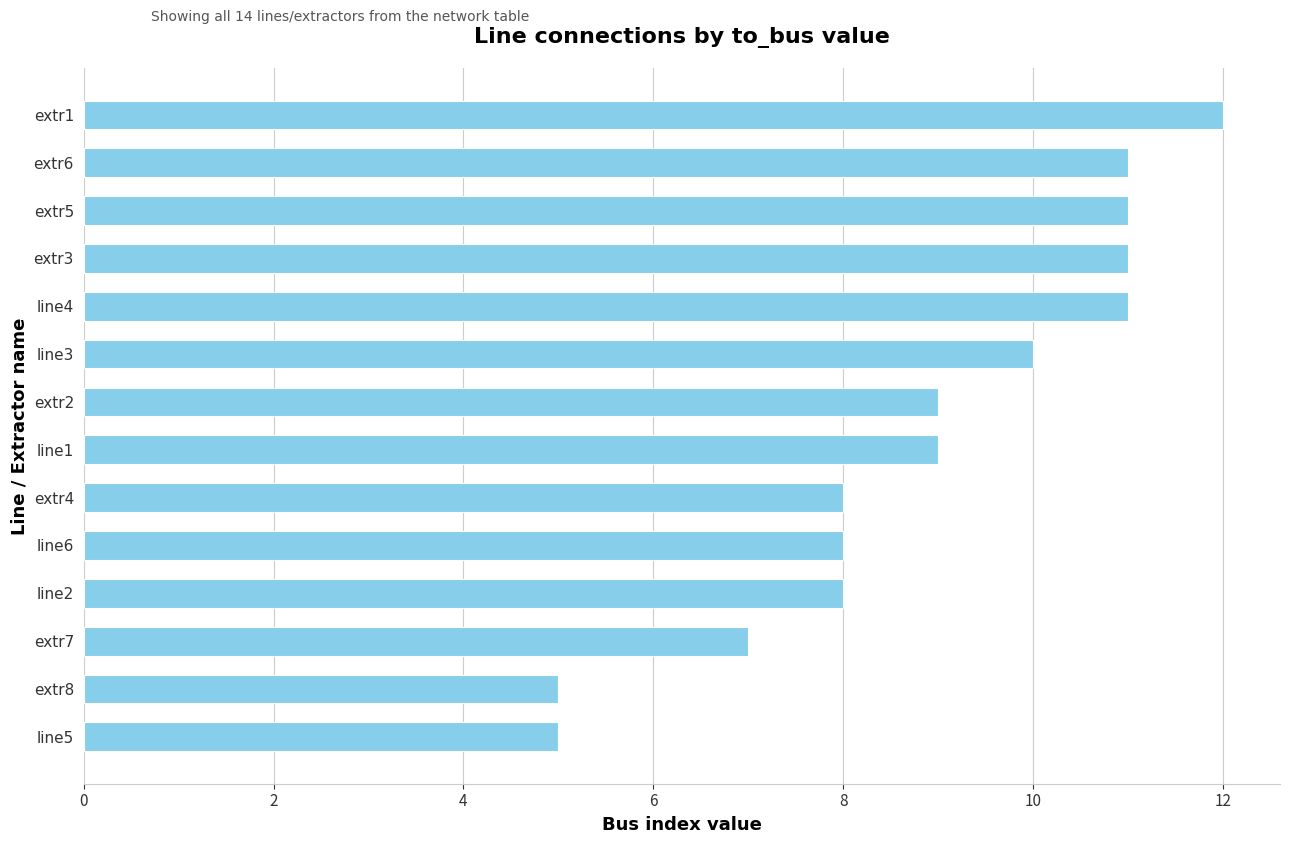

What is the difference between the maximum and second lowest values?

7